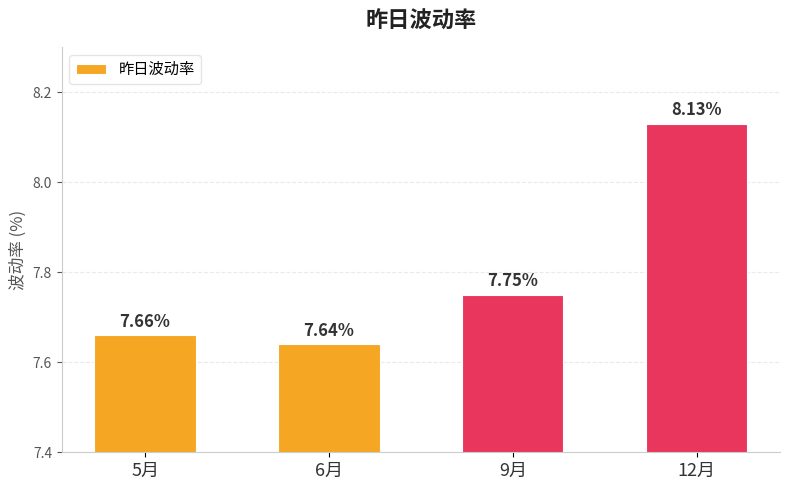

List the labels in order of value, largest first.

12月, 9月, 5月, 6月